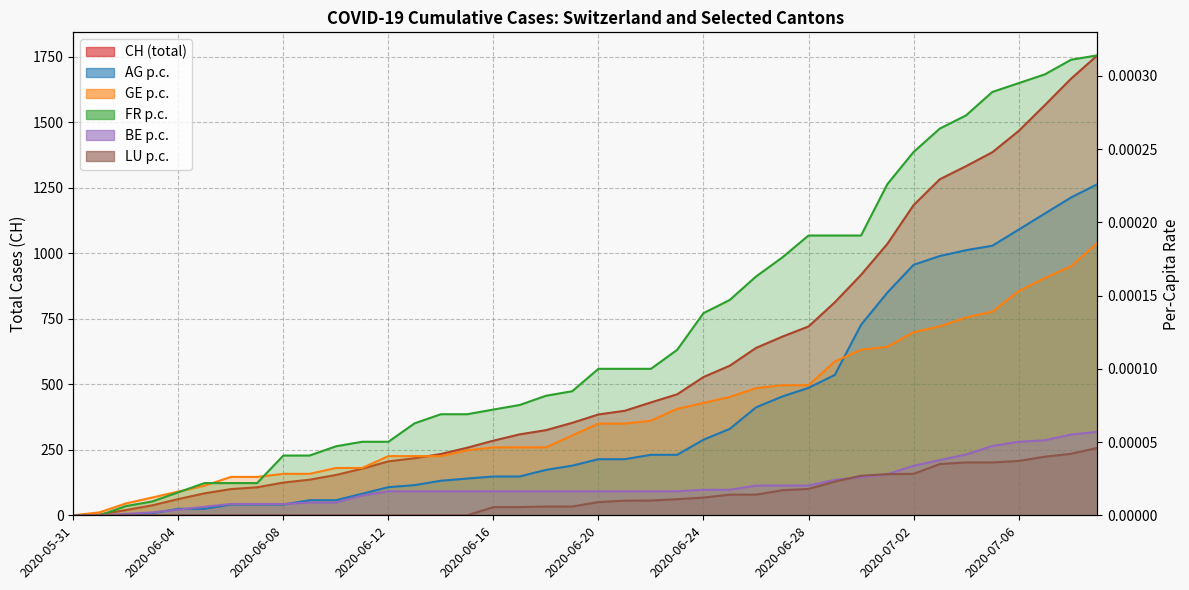

How many lines are shown in the chart?

6